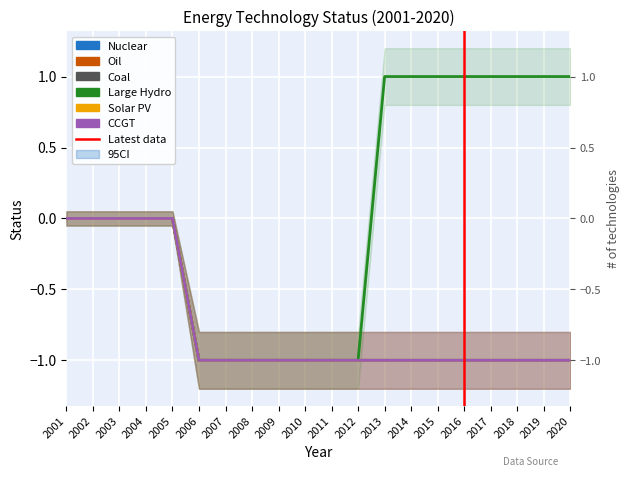

Is the value of Solar PV at 2009 greater than the value of CCGT at 2011?

No